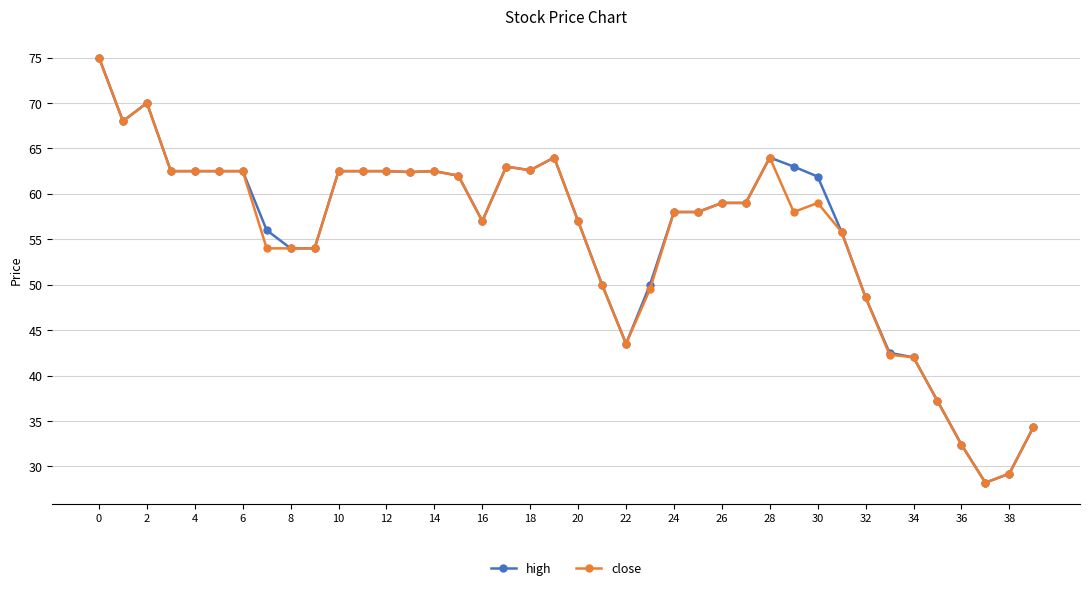

True or false: high has more than 0 points higher than both neighbors.

True